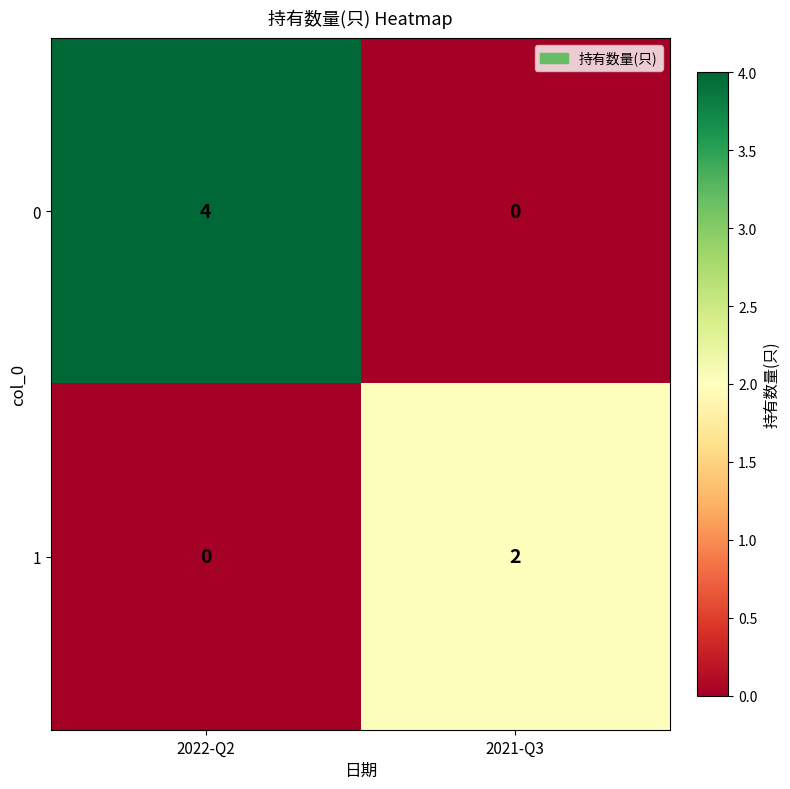

What is the difference between the 0 values at 2021-Q3 and 2022-Q2?

4